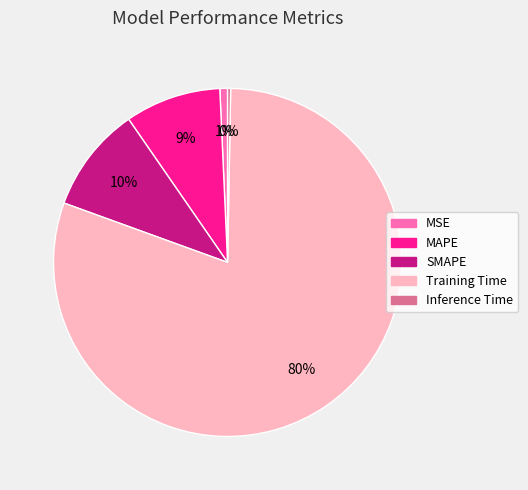

To the nearest percent, what is the average slice percentage?

20%